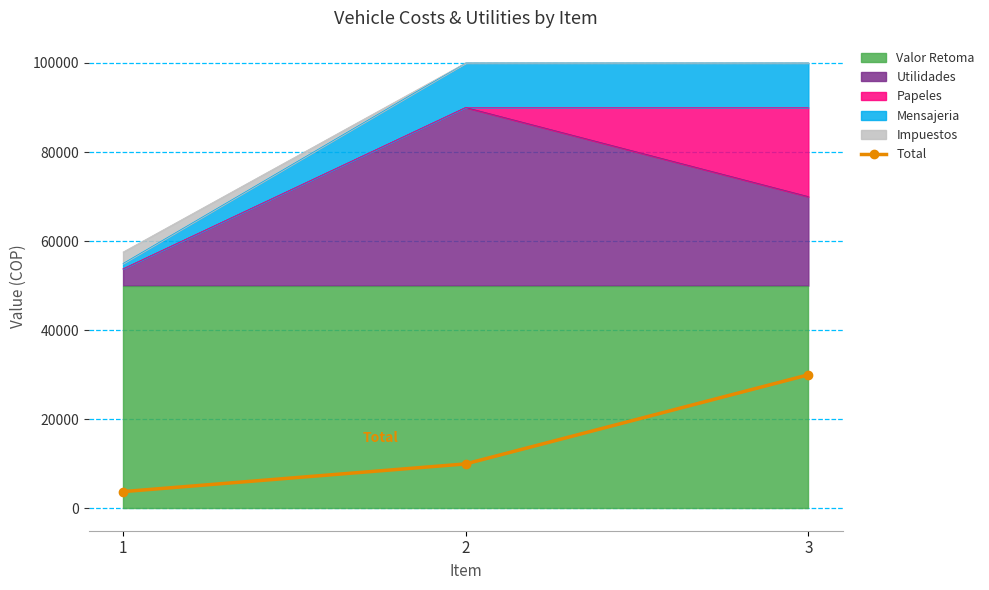

Which category has the highest value across all series?

3